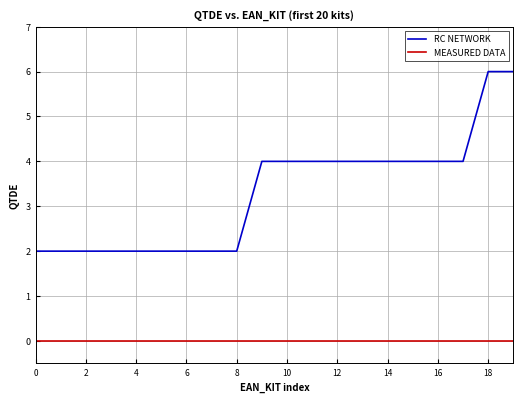

At how many categories does at least one series exceed 5?

2